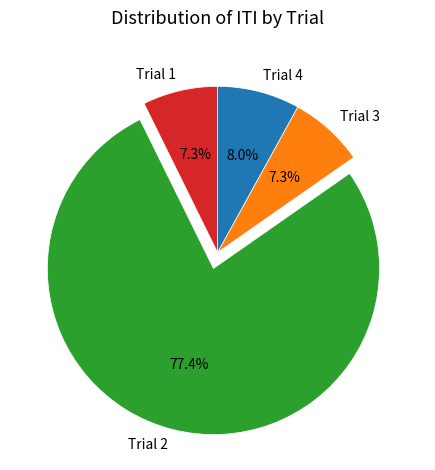

Do Trial 2 and Trial 3 together represent more than half of the pie?

Yes